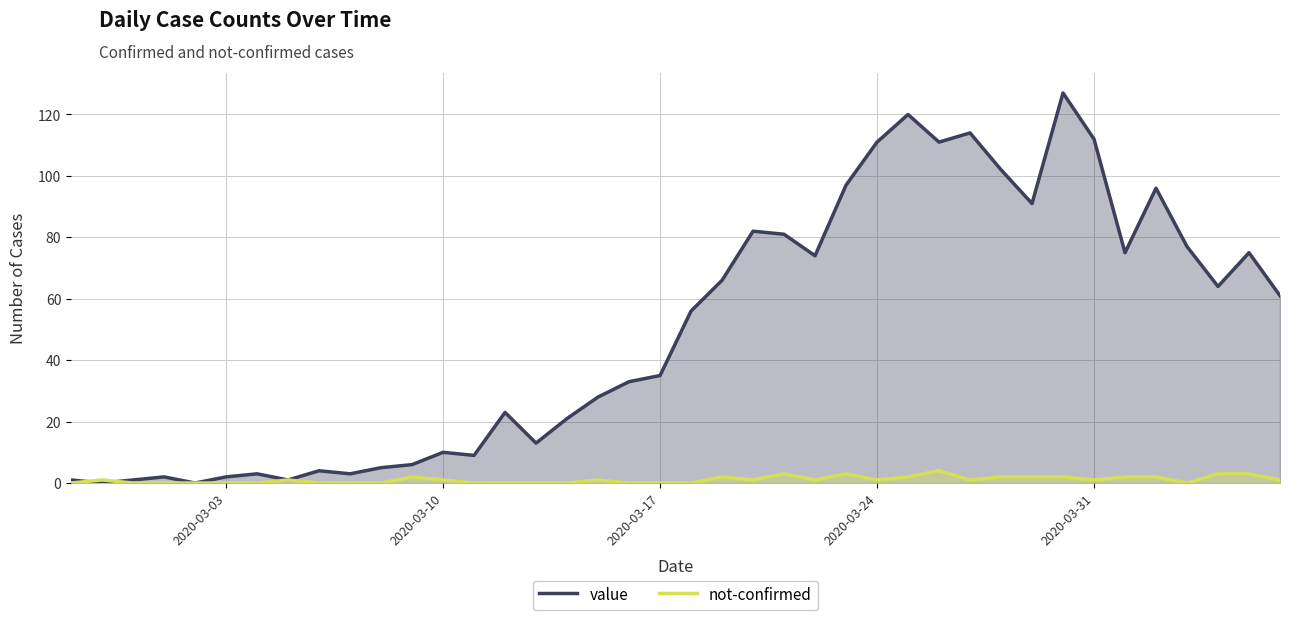

Which series has the largest range (max minus min)?

value